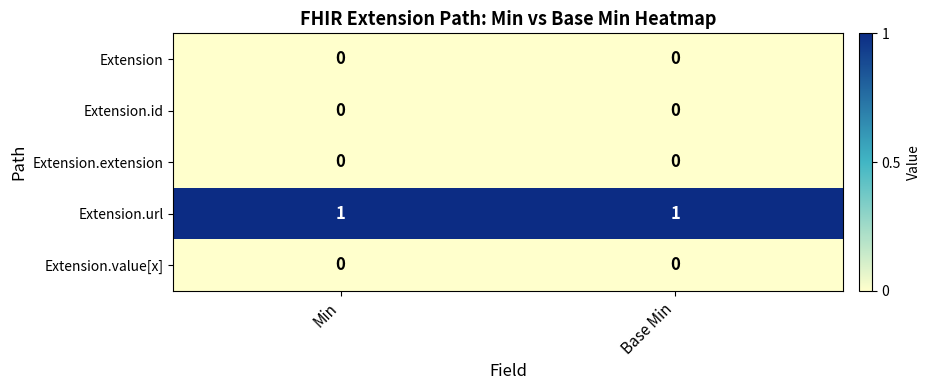

Reading left to right, extract all data points from this chart.

Extension: Min=0	Base Min=0
Extension.id: Min=0	Base Min=0
Extension.extension: Min=0	Base Min=0
Extension.url: Min=1	Base Min=1
Extension.value[x]: Min=0	Base Min=0